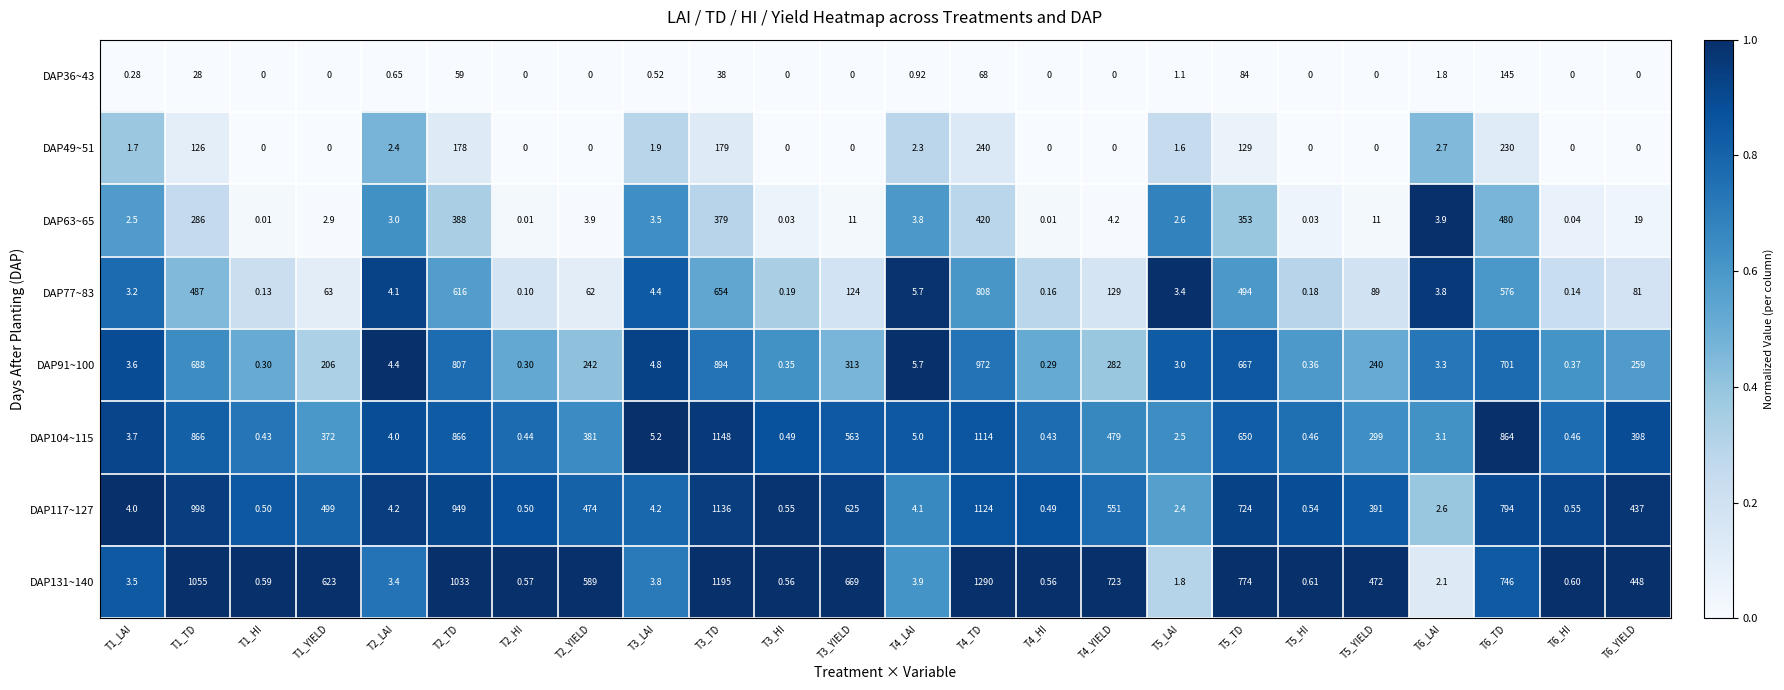

How many positive values does the DAP36~43 series have?

12